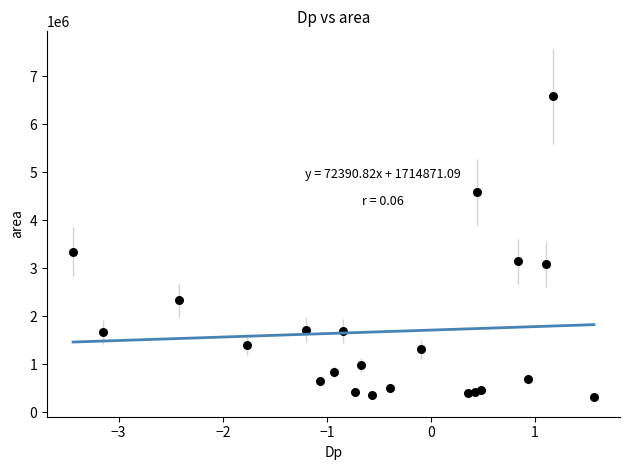

What is the range of Y values (max minus min)?

6261250